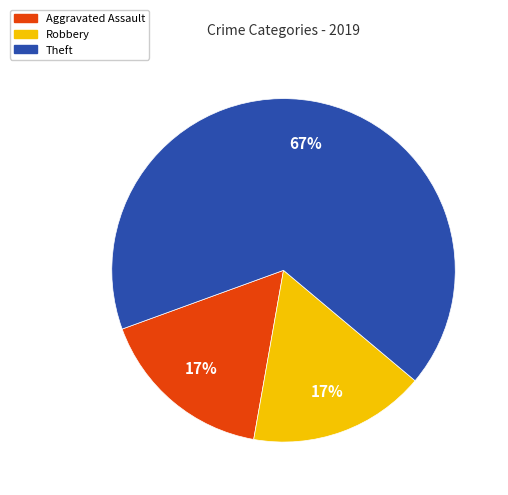

Does any single category account for the majority?

Yes